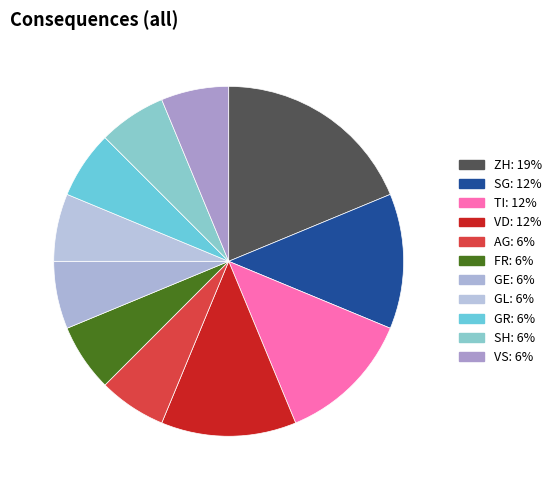

Count the number of slices in the pie.

11